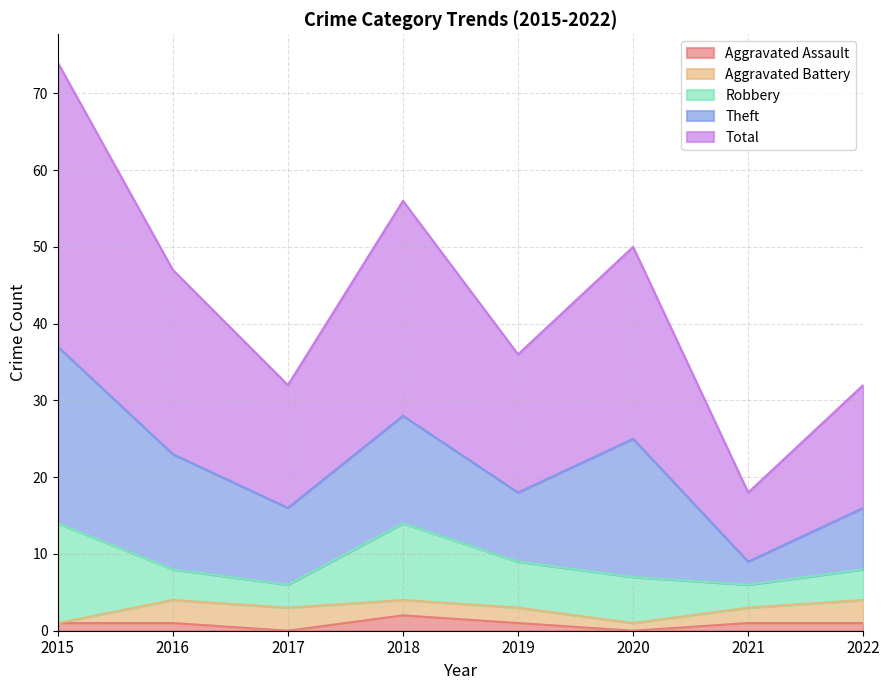

Reading left to right, transcribe all the data shown in this chart.

Aggravated Assault: 1	1	0	2	1	0	1	1
Aggravated Battery: 0	3	3	2	2	1	2	3
Robbery: 13	4	3	10	6	6	3	4
Theft: 23	15	10	14	9	18	3	8
Total: 37	24	16	28	18	25	9	16